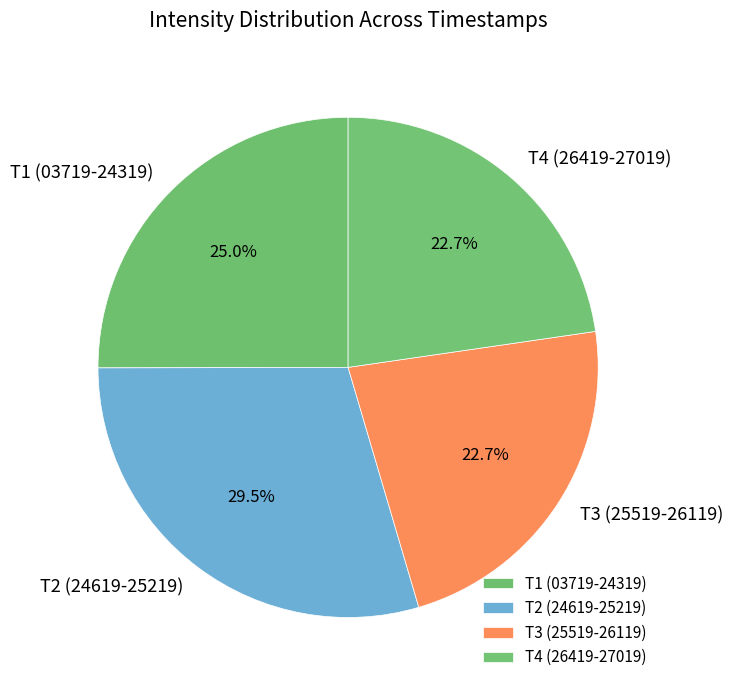

How many slices are in this pie chart?

4